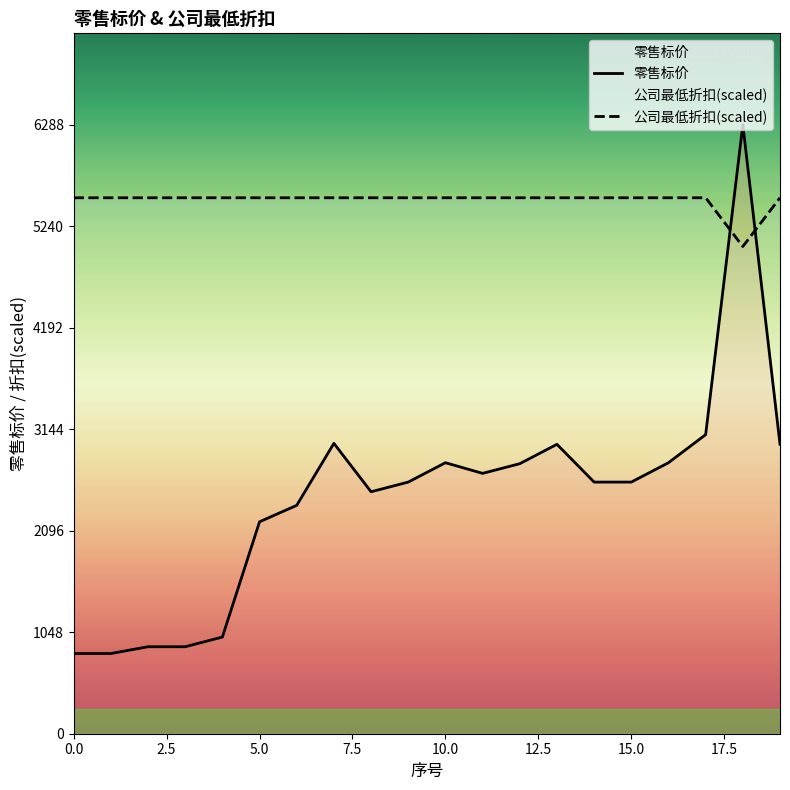

What is the maximum value for 公司最低折扣?

5533.4